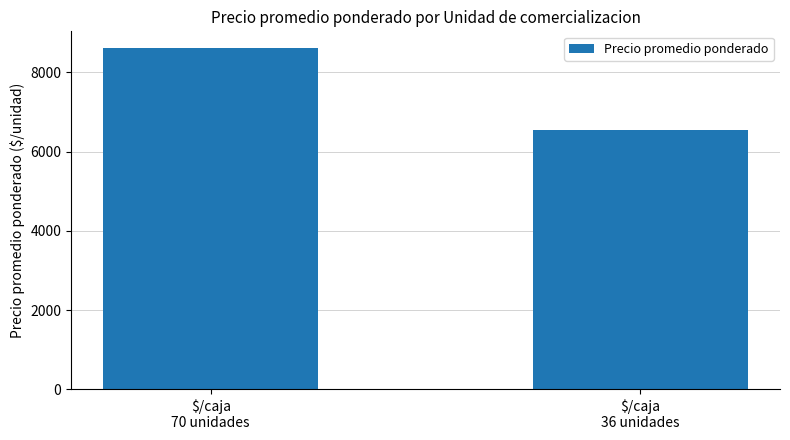

Reading right to left, transcribe all the data shown in this chart.

$/caja
36 unidades=6559.7	$/caja
70 unidades=8608.5